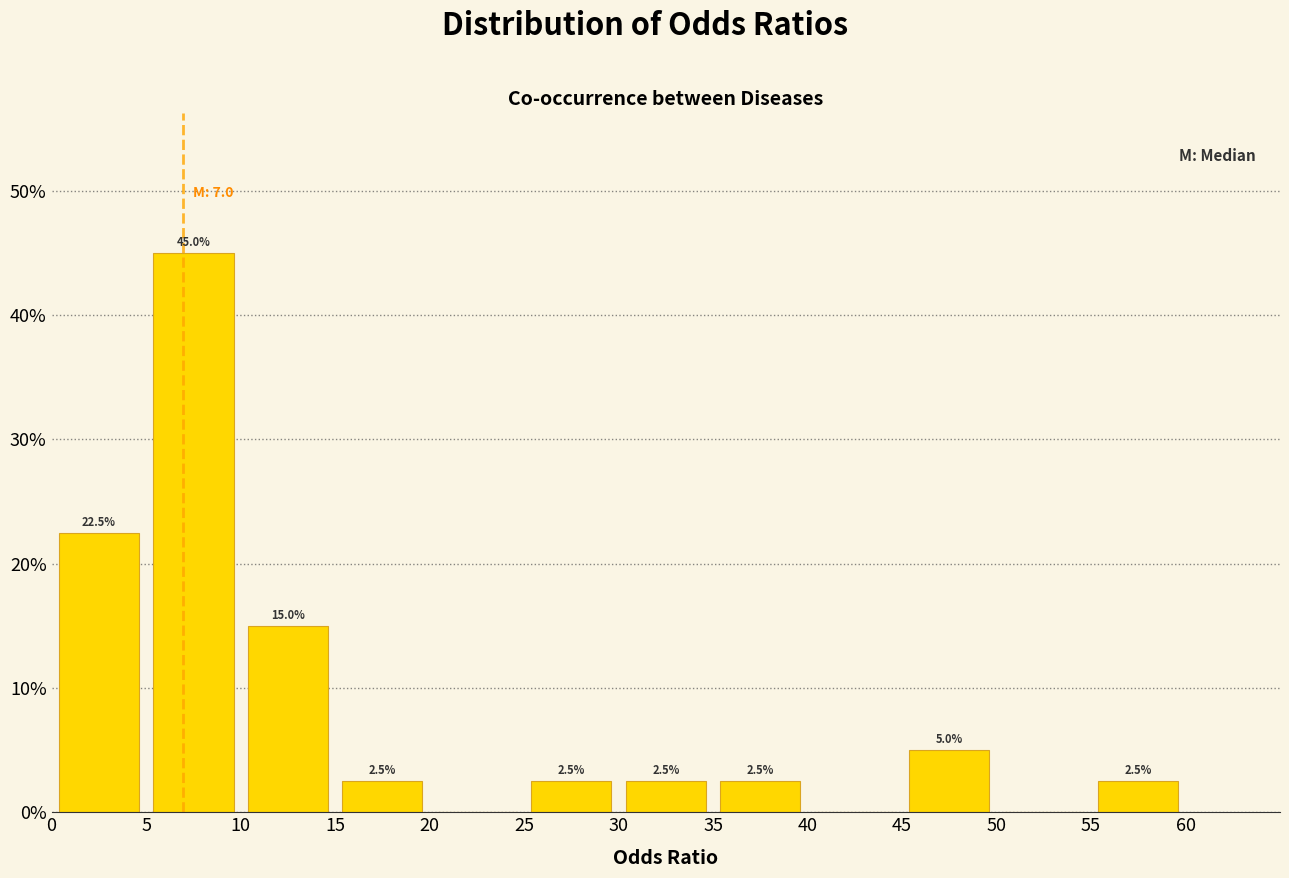

Which range on the x-axis has the tallest bar?

5 to 10